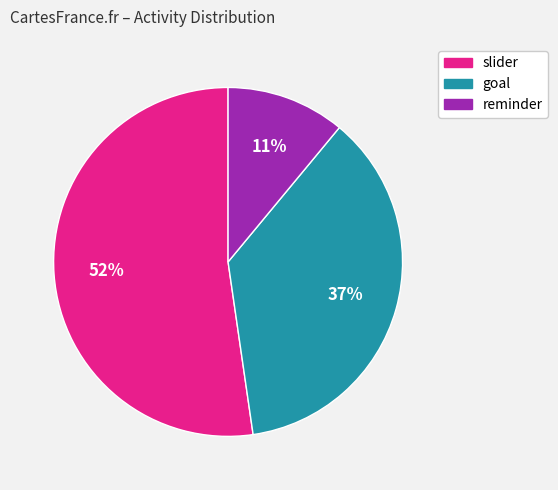

How many segments does this pie chart have?

3